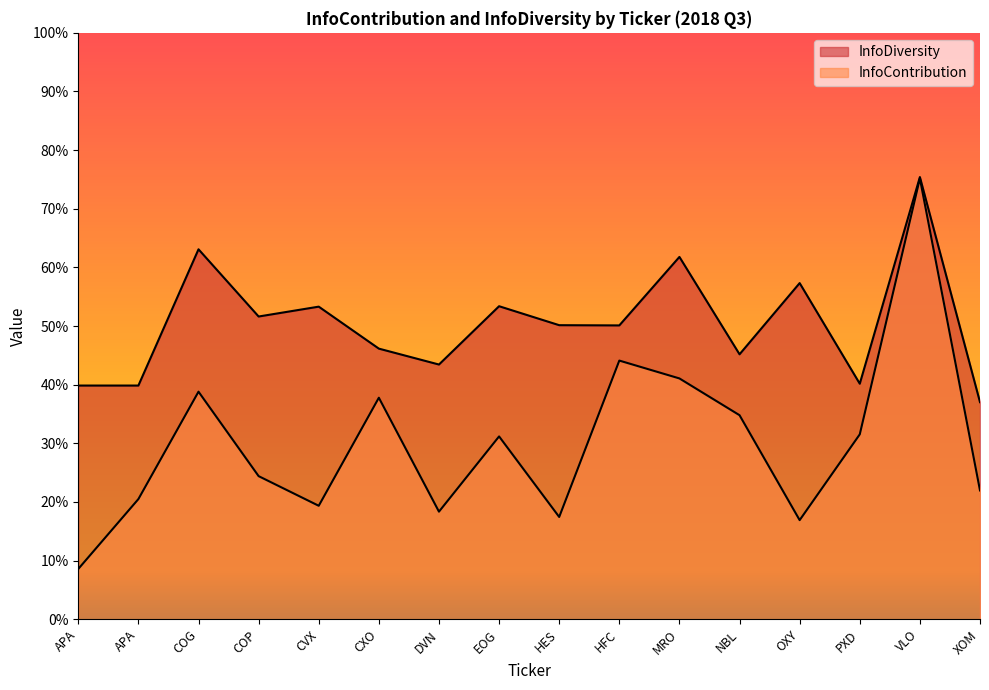

True or false: InfoContribution has more than 2 interior local peaks.

True